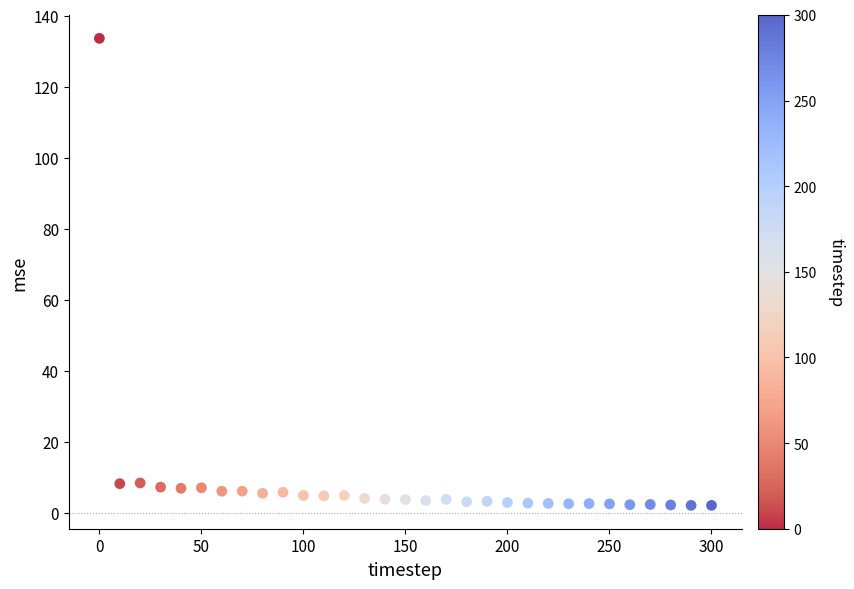

What is the range of X values (max minus min)?

300.0